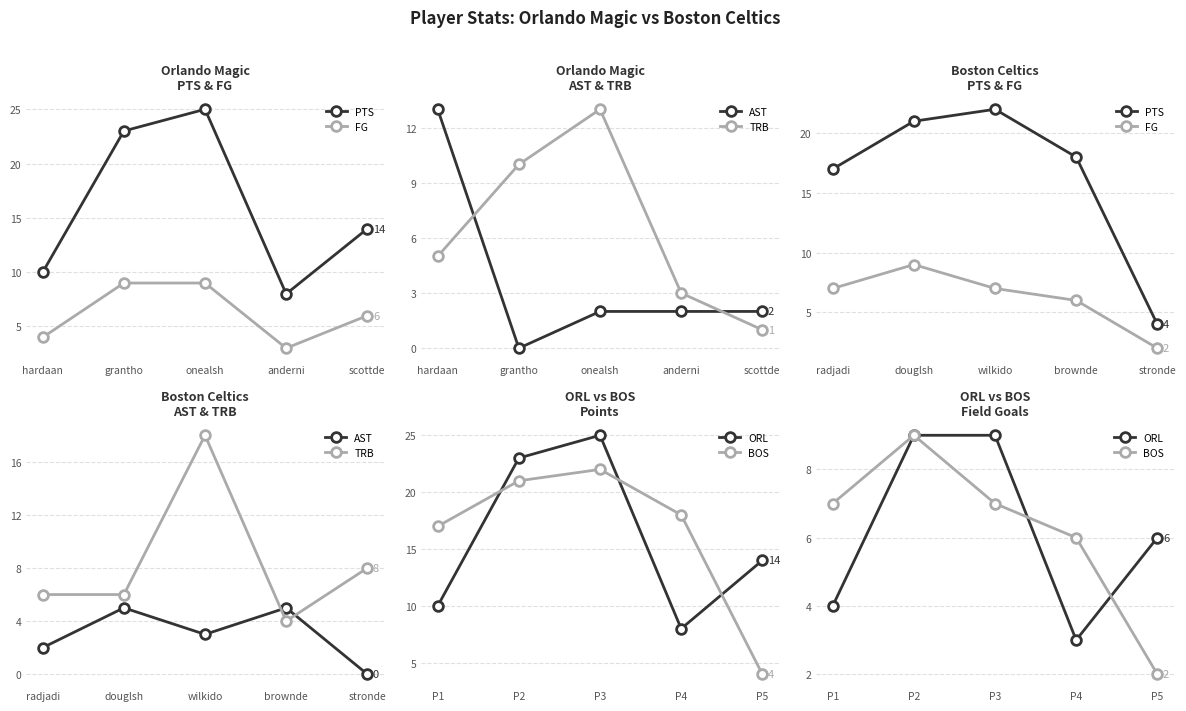

Rank the series by their maximum value, from highest to lowest.

PTS, TRB, FG, ORL, BOS, AST